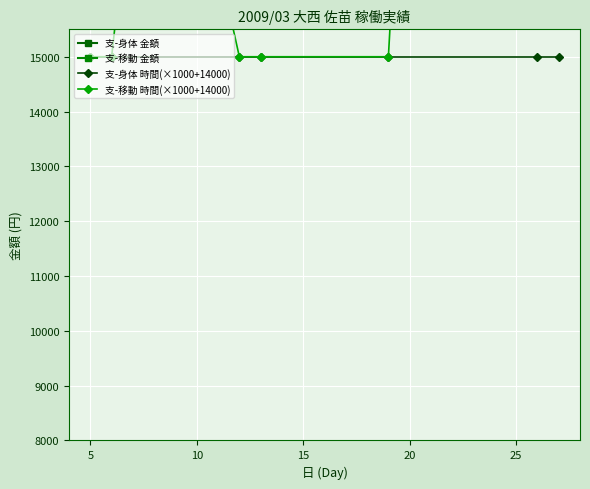

True or false: 支-移動 時間 and 支-移動 金額 intersect in this chart.

False